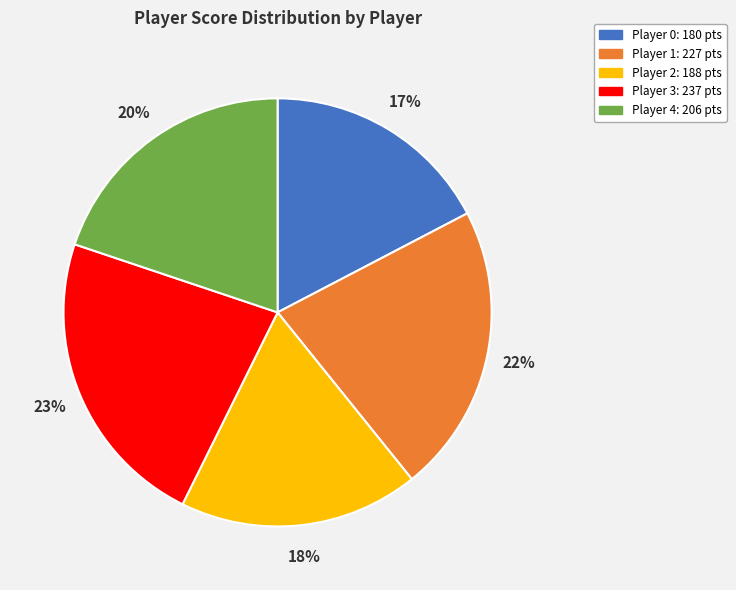

To the nearest percent, what is the average slice percentage?

20%